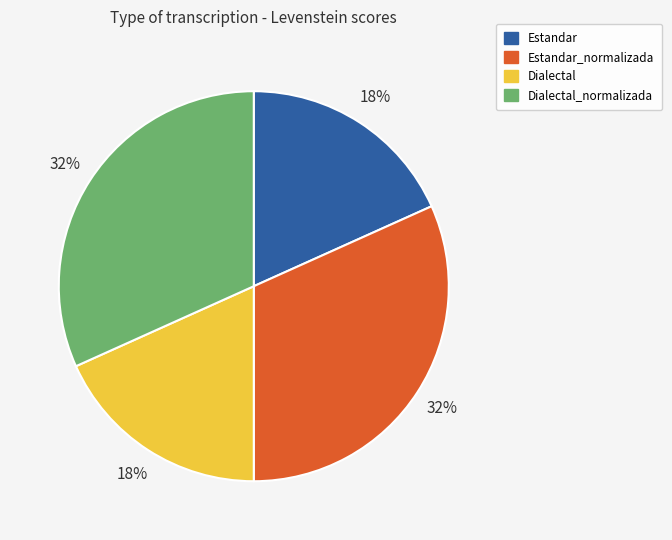

To the nearest percent, what is the average slice percentage?

25%